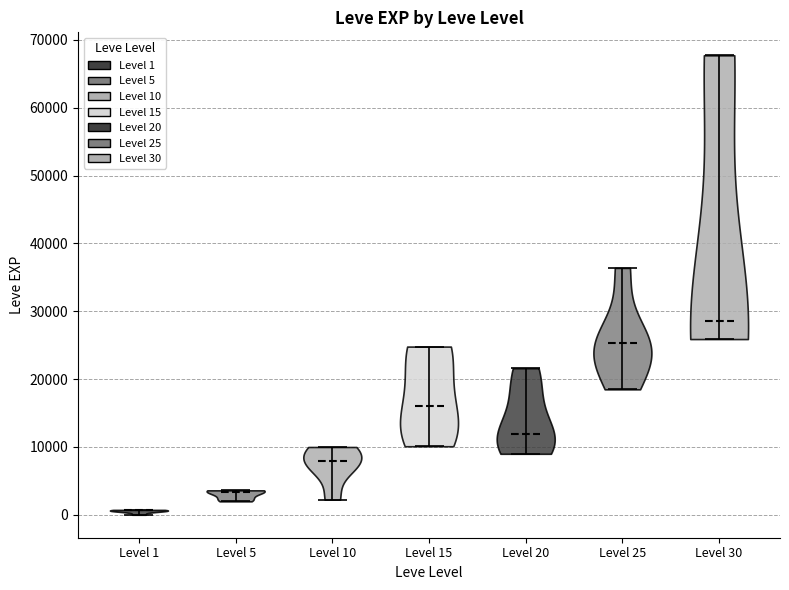

Reading left to right, read every violin against the y-axis: where its median line is, and the lowest and highest points it reaches. The values are not printed on the chart, so give them approximately, as read against the axis.

Level 1: median line 1000, lowest point 0, highest point 1000
Level 5: median line 3000, lowest point 2000, highest point 4000
Level 10: median line 8000, lowest point 2000, highest point 10000
Level 15: median line 16000, lowest point 10000, highest point 25000
Level 20: median line 12000, lowest point 9000, highest point 22000
Level 25: median line 25000, lowest point 18000, highest point 36000
Level 30: median line 29000, lowest point 26000, highest point 68000